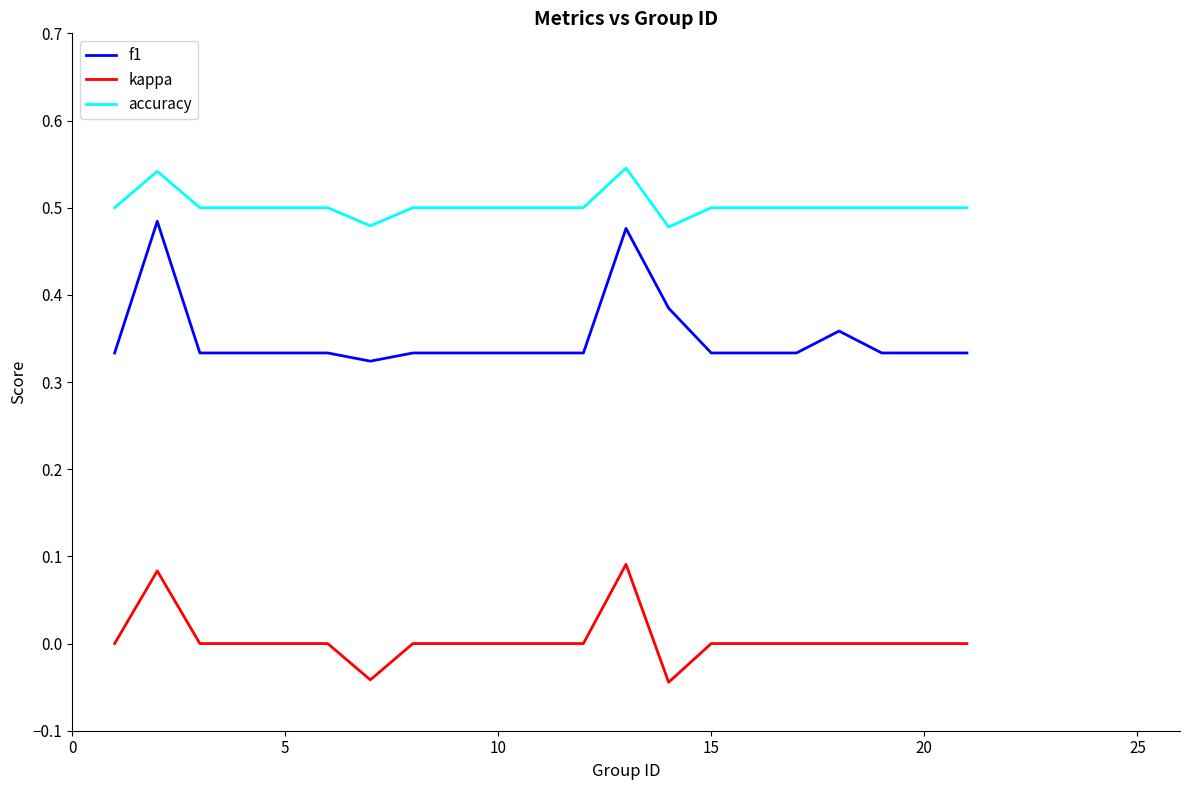

Rank the series by their maximum value, from lowest to highest.

kappa, f1, accuracy